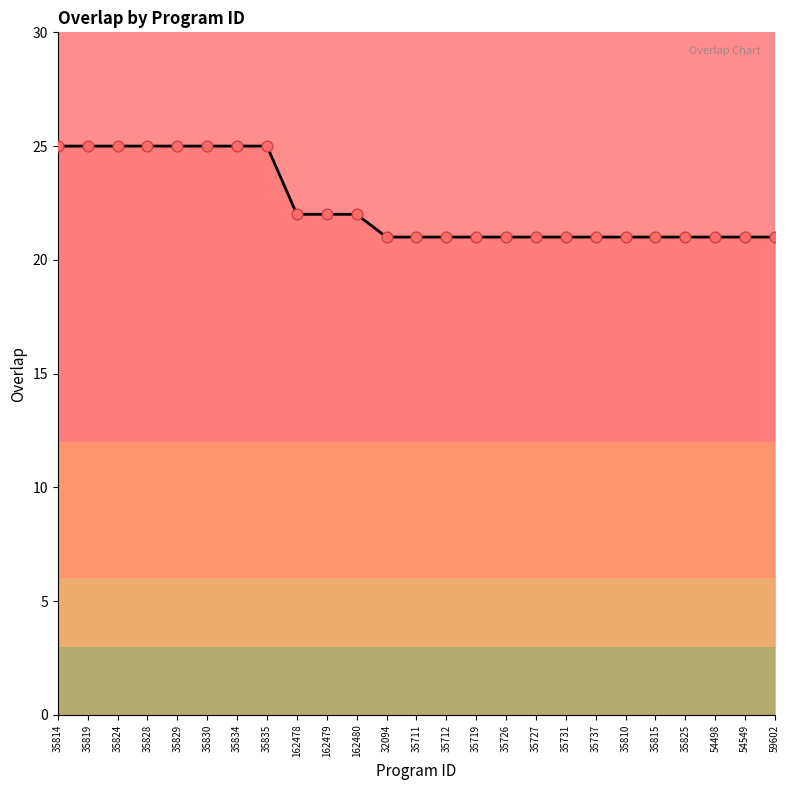

Which has a higher value, 162480 or 35727?

162480